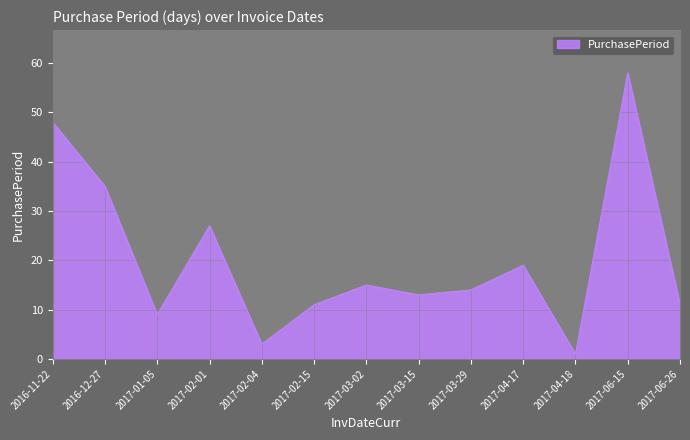

Where is the data nearest to the value 29?

2017-02-01